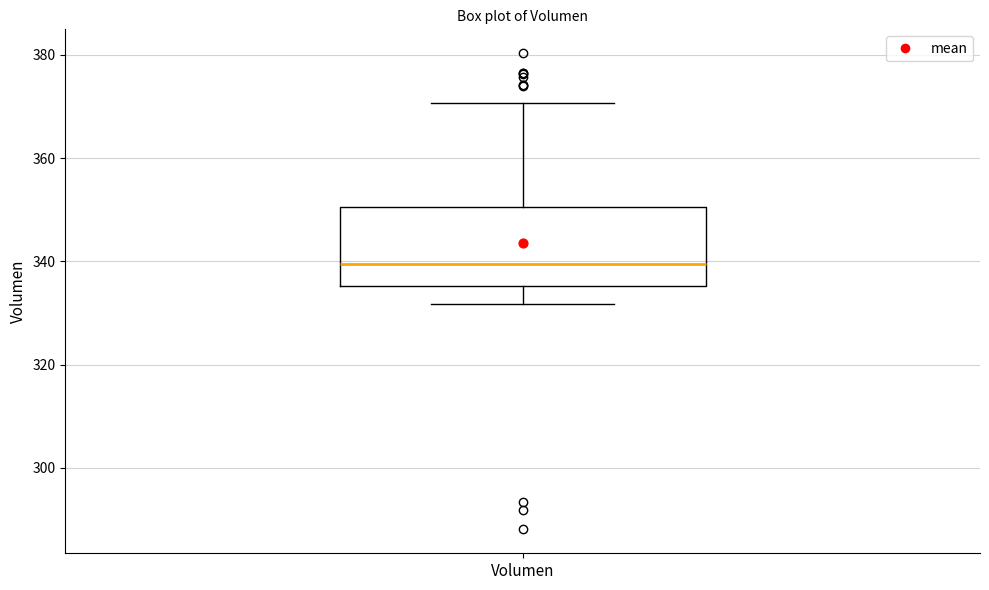

Transcribe this box plot: give where the median line is, the range the box spans, and where the two whiskers end, as read against the y-axis. The values are not printed on the chart, so give them approximately, as read against the axis.

median 340, box 336 to 350, whiskers 332 to 370